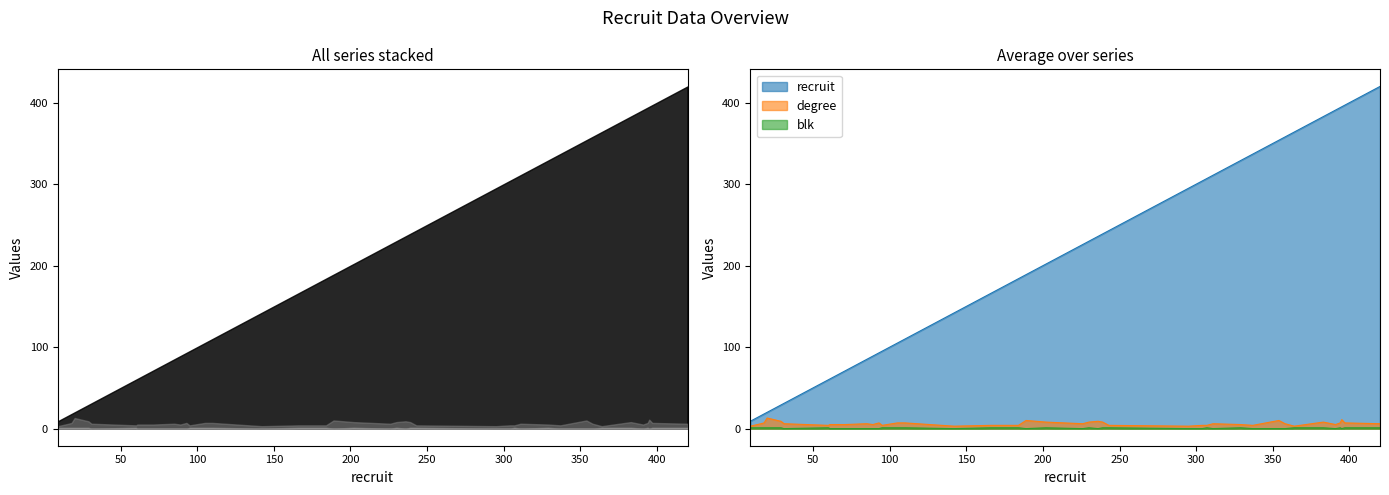

Reading left to right, list all the values displayed in this chart.

recruit: 9	16	18	20	29	31	60	61	71	85	89	93	95	105	110	142	166	184	189	202	226	230	236	239	243	295	304	307	311	329	337	354	358	364	383	391	394	395	397	420
degree: 3	6	7	13	9	6	4	5	5	6	5	7	4	7	7	3	4	4	10	8	6	8	9	8	4	3	4	4	6	5	4	10	6	3	8	5	7	11	7	6
blk: 1	1	1	1	1	0	1	0	0	0	0	0	1	1	1	0	1	1	0	1	0	1	0	1	1	0	0	1	0	1	0	0	0	1	1	0	1	0	1	1